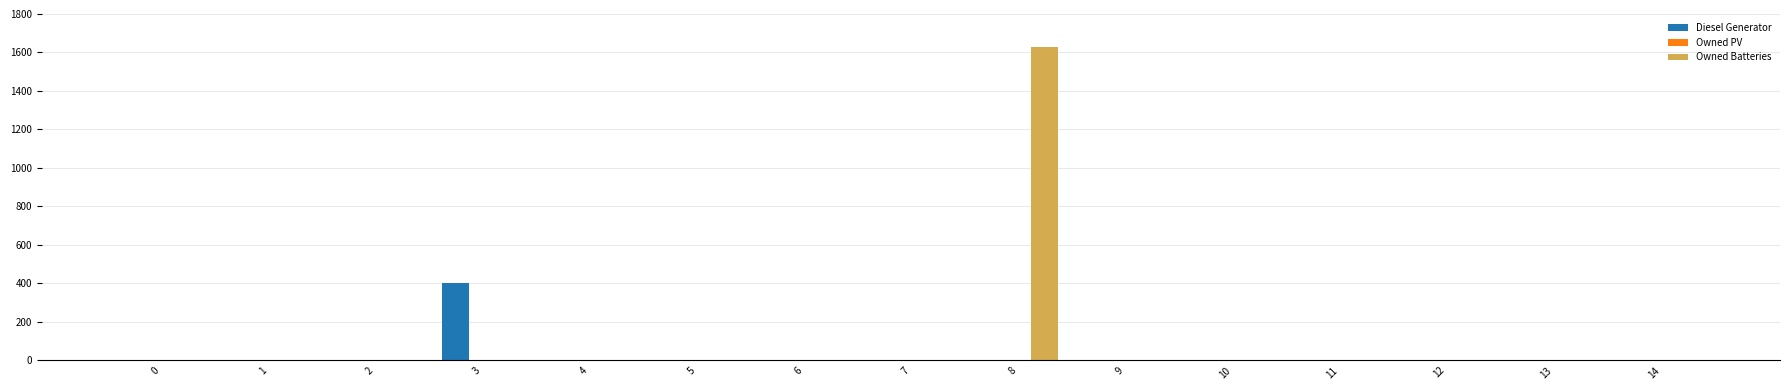

Reading right to left, transcribe all the data shown in this chart.

Diesel Generator: 14=0	13=0	12=0	11=0	10=0	9=0	8=0	7=0	6=0	5=0	4=0	3=400	2=0	1=0	0=0
Owned Batteries: 14=0	13=0	12=0	11=0	10=0	9=0	8=1629	7=0	6=0	5=0	4=0	3=0	2=0	1=0	0=0